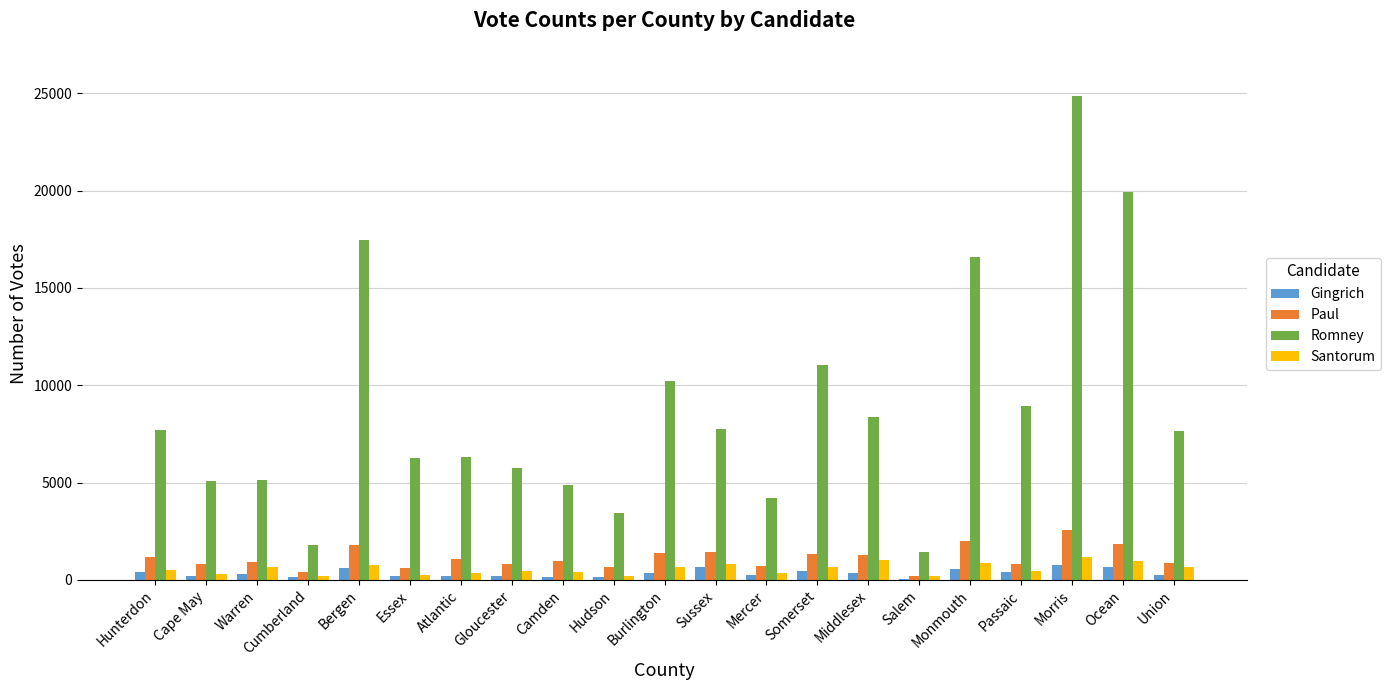

What is the maximum value shown in the chart?

24859